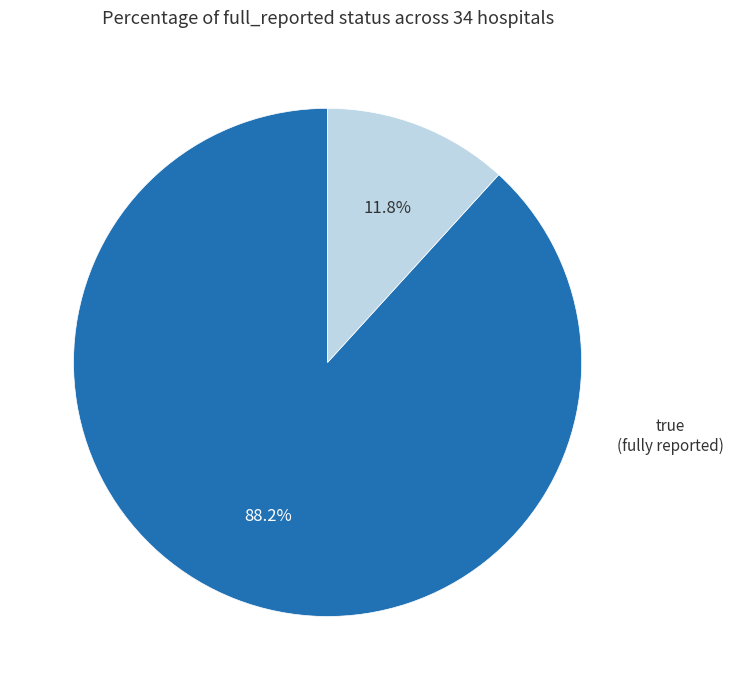

Is there a majority slice in this chart?

Yes